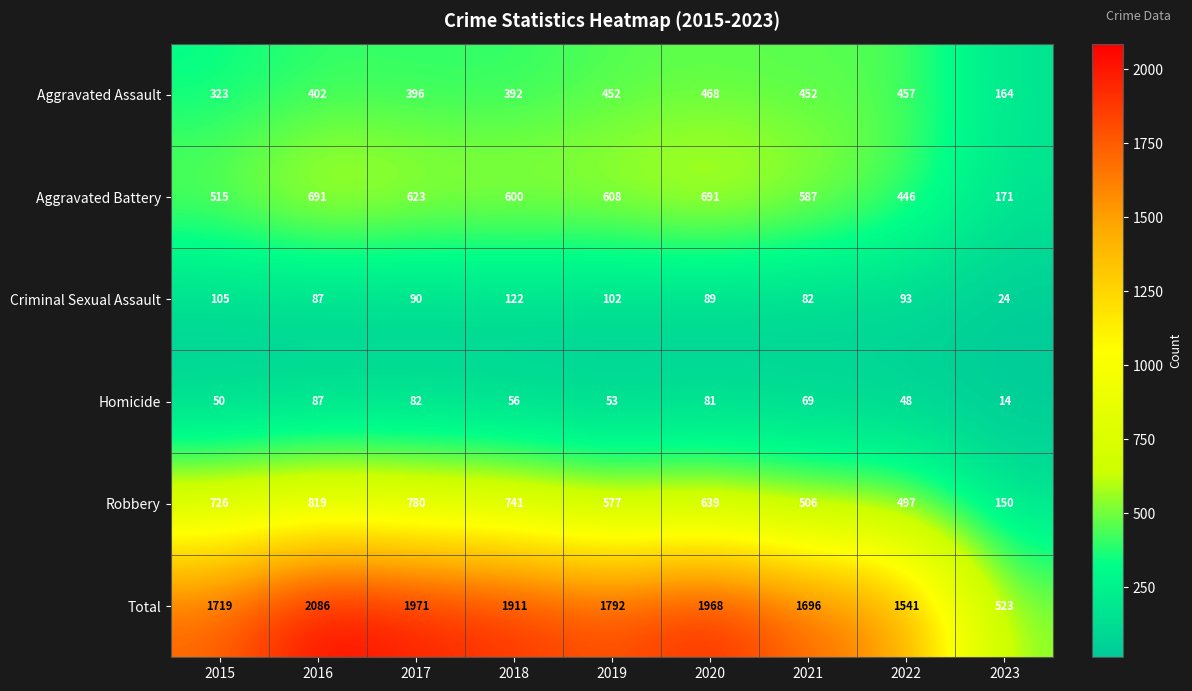

Read the Aggravated Assault value at 2016, to the nearest 10.

400